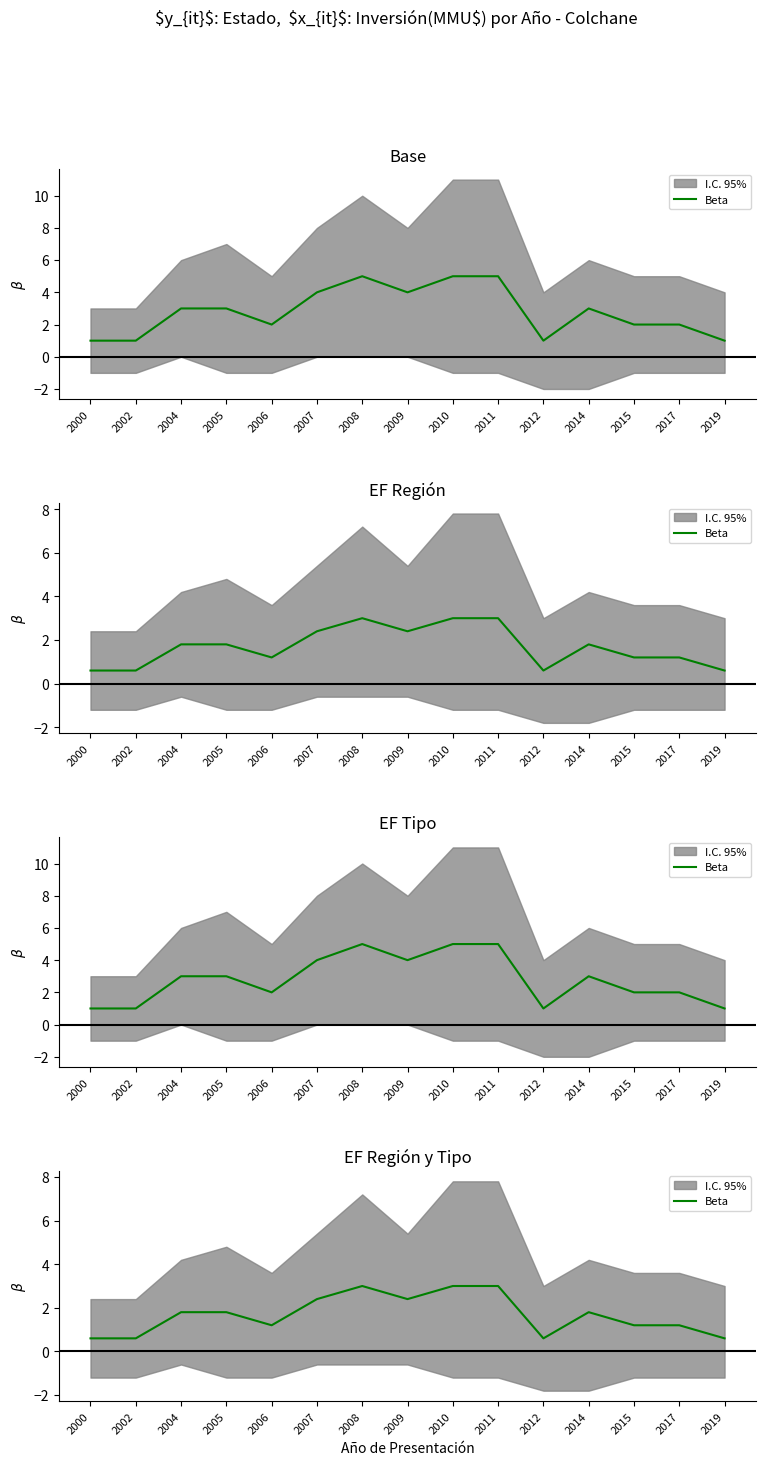

How many lines are shown in the chart?

1